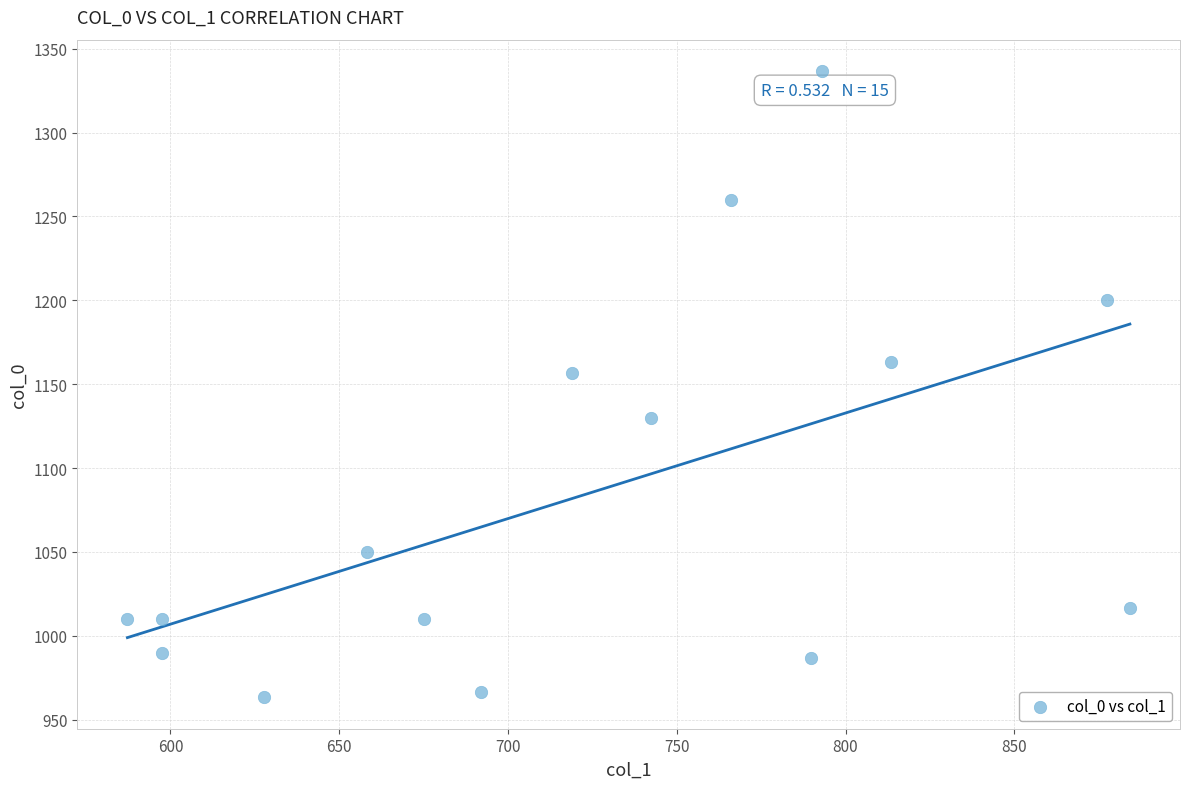

What Y value in the scatter plot is closest to 1150?

1156.7